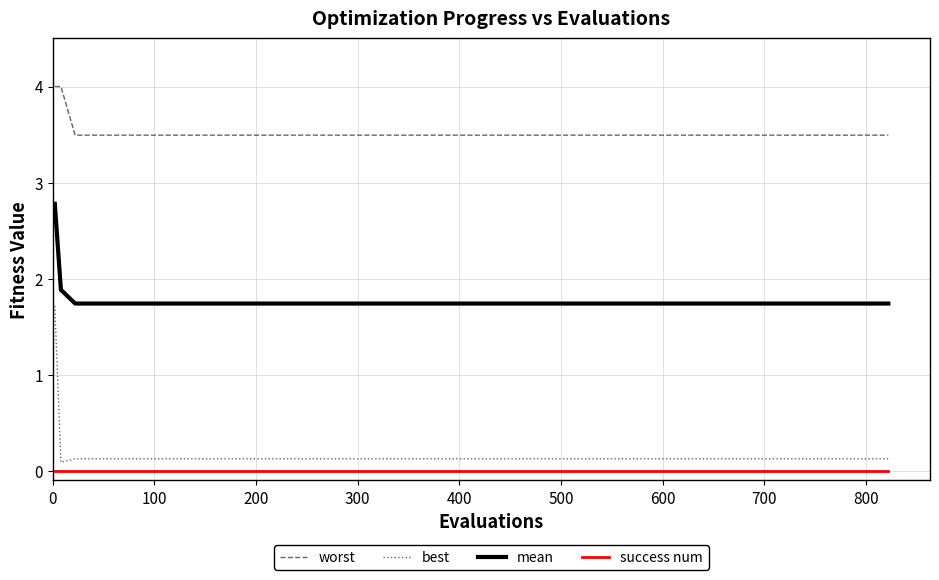

Reading left to right, extract all data points from this chart.

worst: 4.0	4.0	3.5	3.5	3.5	3.5	3.5	3.5	3.5	3.5	3.5	3.5	3.5	3.5	3.5	3.5	3.5	3.5	3.5
best: 1.7	0.1	0.1	0.1	0.1	0.1	0.1	0.1	0.1	0.1	0.1	0.1	0.1	0.1	0.1	0.1	0.1	0.1	0.1
mean: 2.8	1.9	1.7	1.7	1.7	1.7	1.7	1.7	1.7	1.7	1.7	1.7	1.7	1.7	1.7	1.7	1.7	1.7	1.7
success num: 0.0	0.0	0.0	0.0	0.0	0.0	0.0	0.0	0.0	0.0	0.0	0.0	0.0	0.0	0.0	0.0	0.0	0.0	0.0